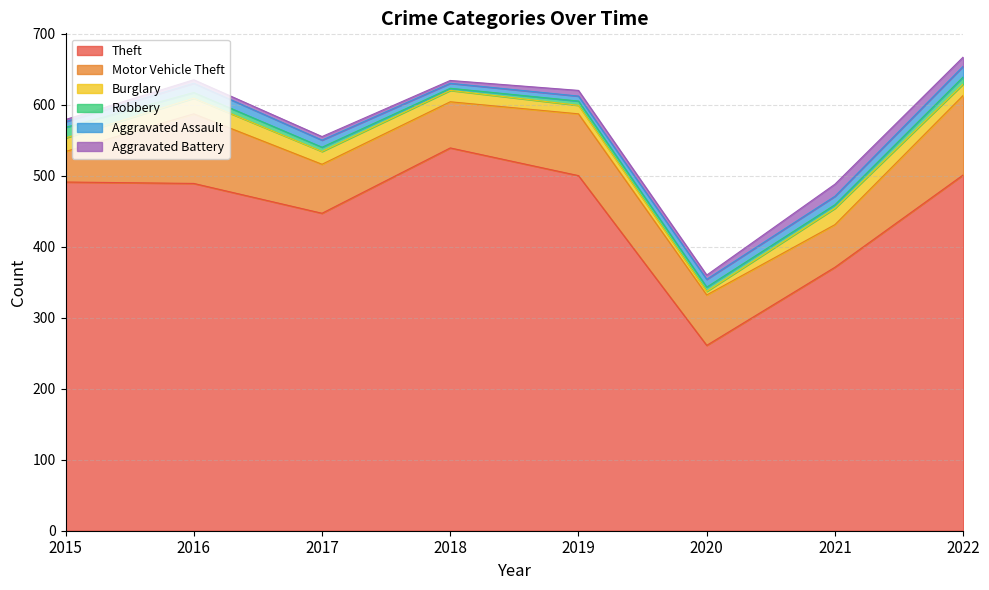

What is the maximum value for Robbery?

15